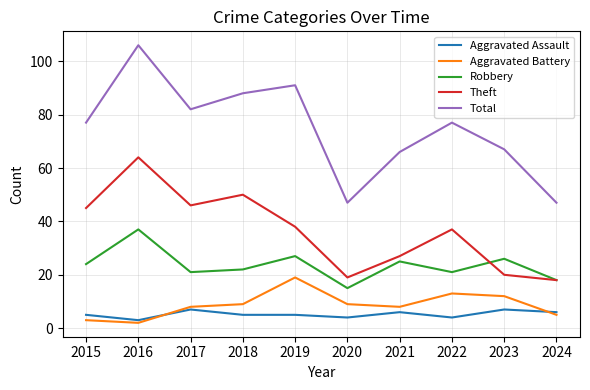

Is the value of Aggravated Assault at 2023 greater than the value of Total at 2021?

No